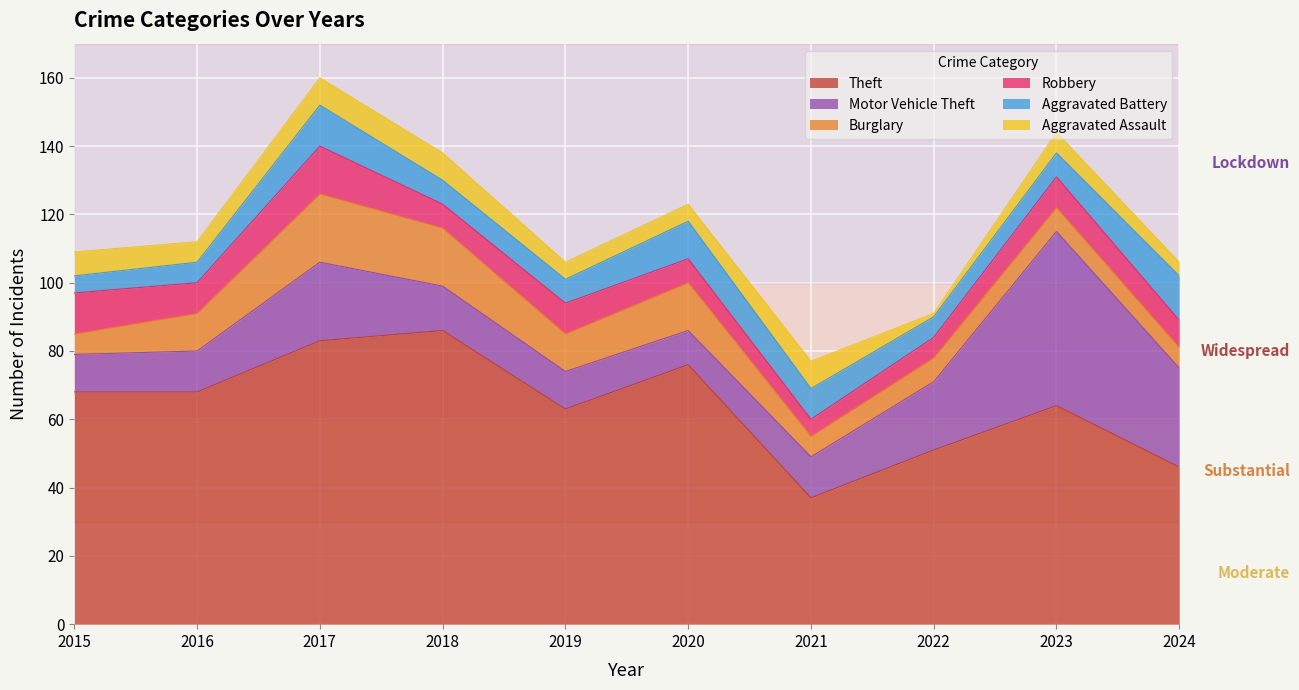

At which category is the sum across all series the highest?

2017